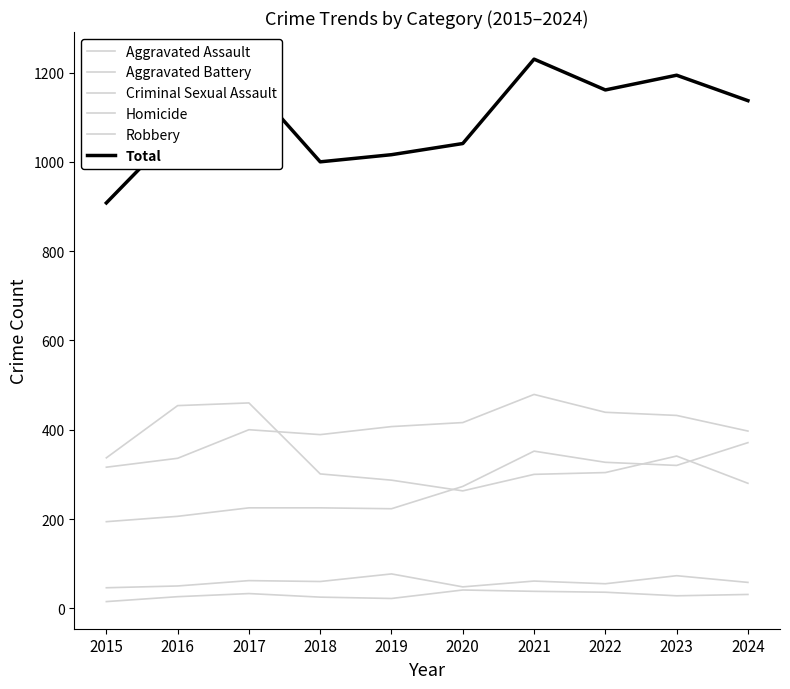

What is the sum of all Total values?

10939